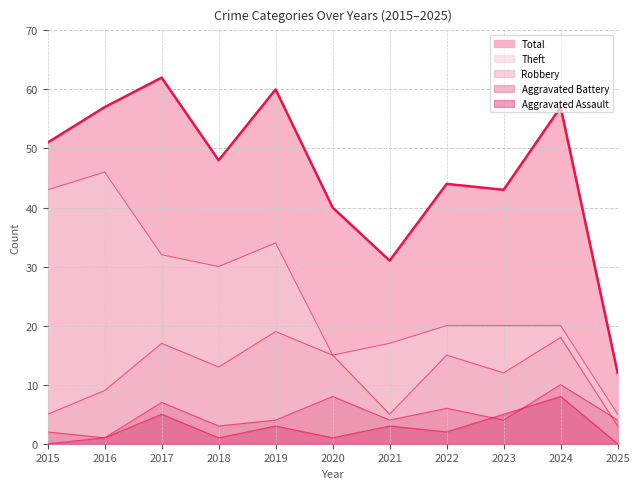

How many distinct data groups are displayed?

5